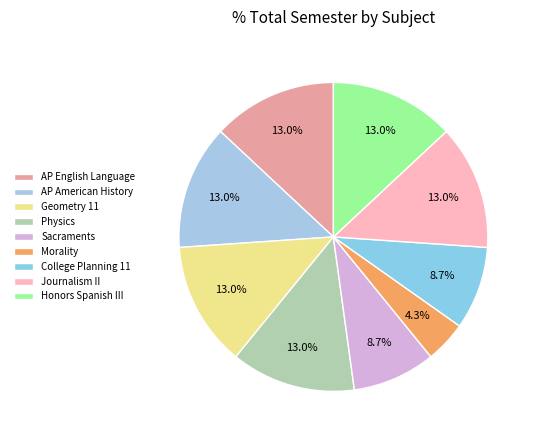

To the nearest percent, what is the combined percentage of Sacraments and Geometry 11?

22%